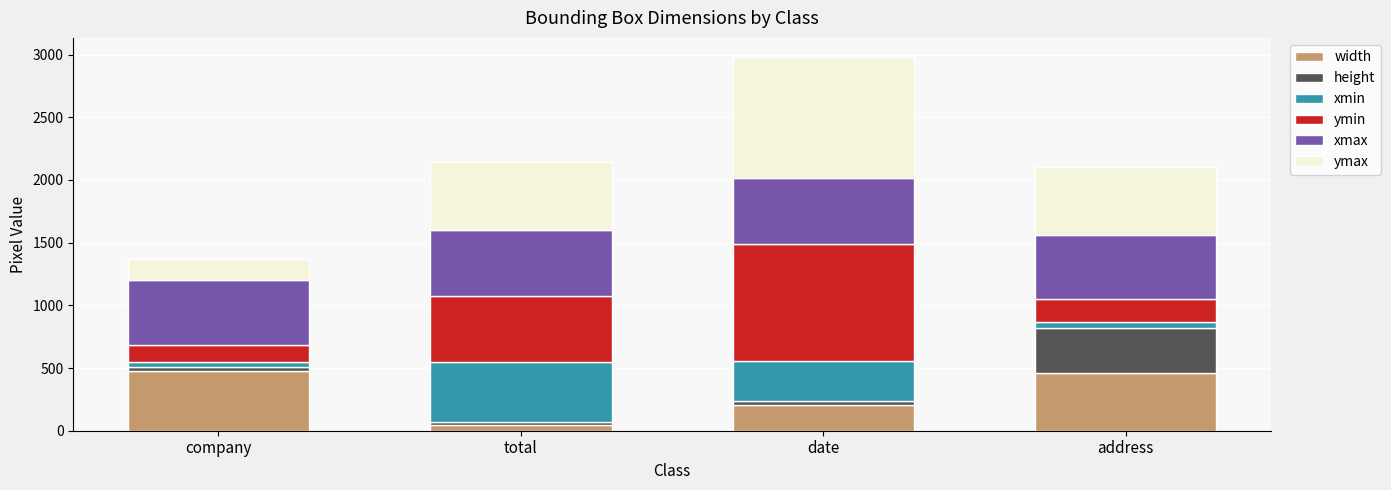

Count the number of categories in the chart.

4